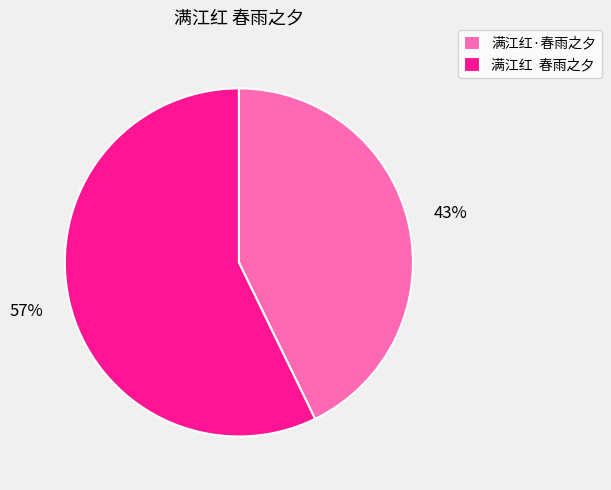

Which category accounts for the majority?

满江红 春雨之夕